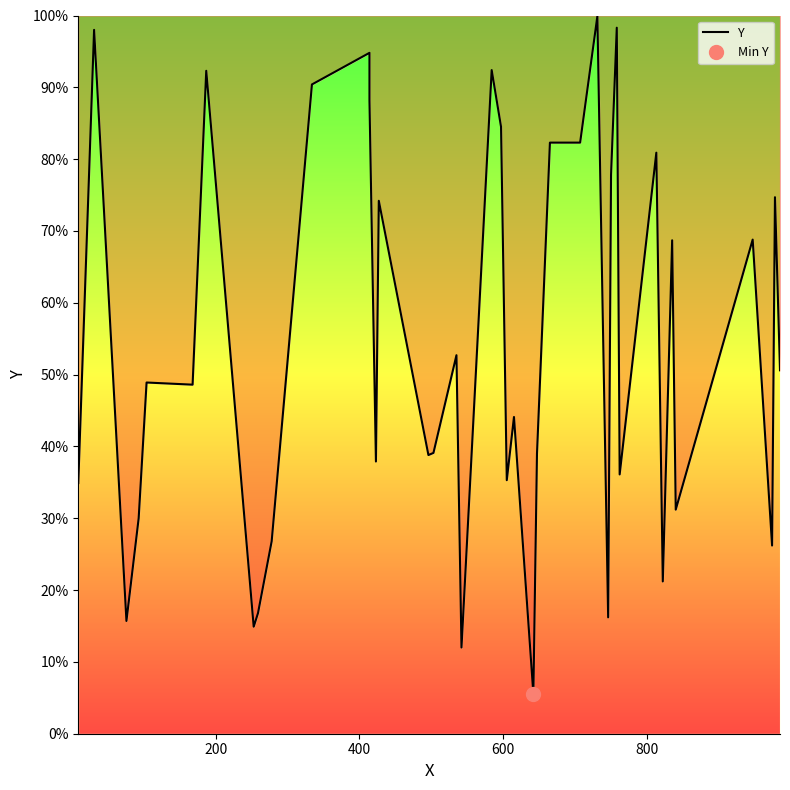

The chart shows a value of 104.5 at 36. True or false?

False